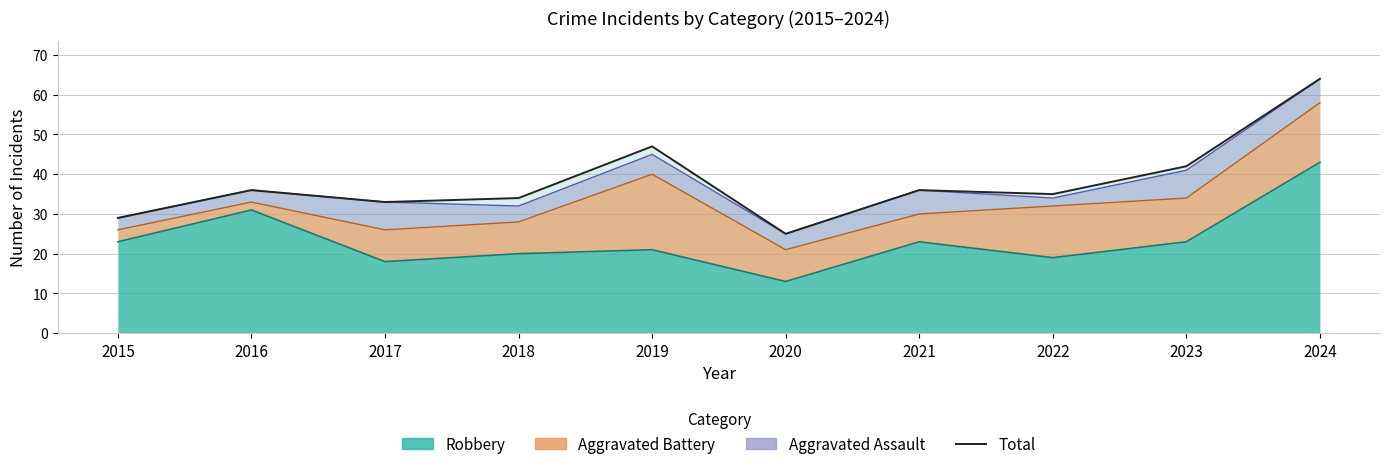

Reading left to right, extract all data points from this chart.

2015=29	2016=36	2017=33	2018=34	2019=47	2020=25	2021=36	2022=35	2023=42	2024=64